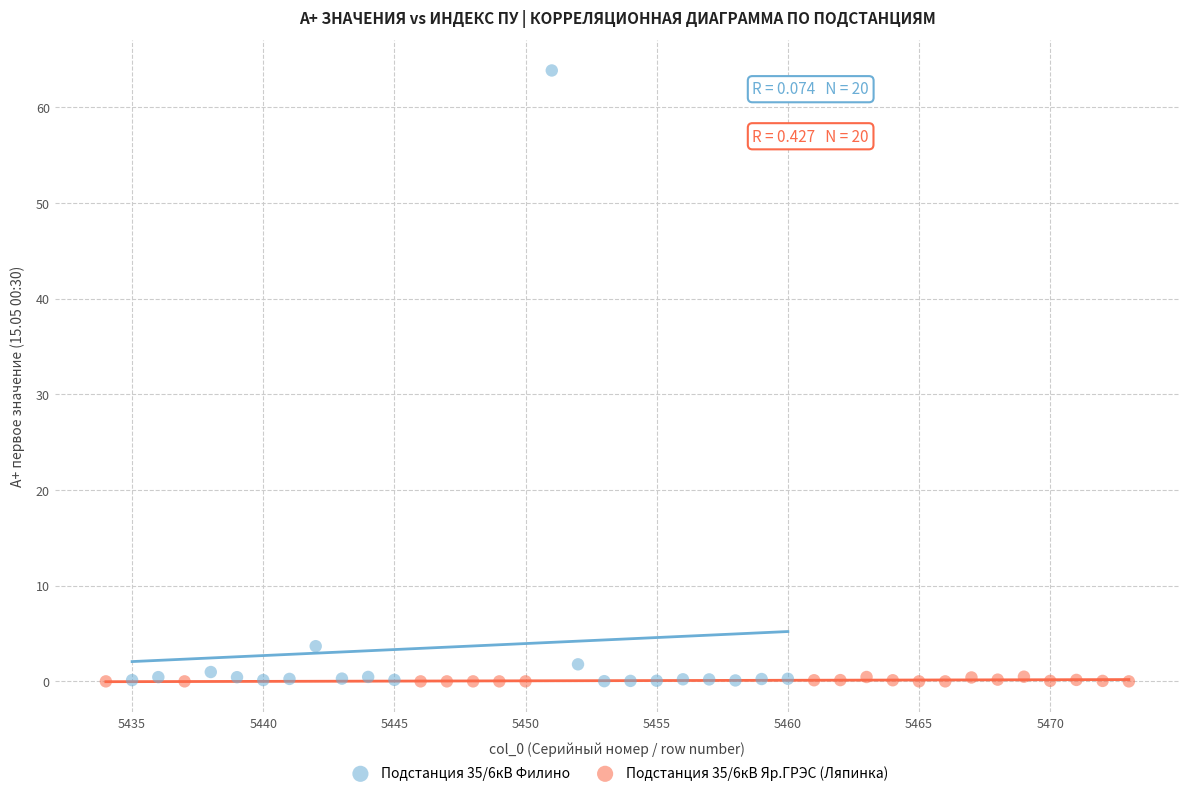

What are all the series names shown in the legend?

Подстанция 35/6кВ Филино, Подстанция 35/6кВ Яр.ГРЭС (Ляпинка)